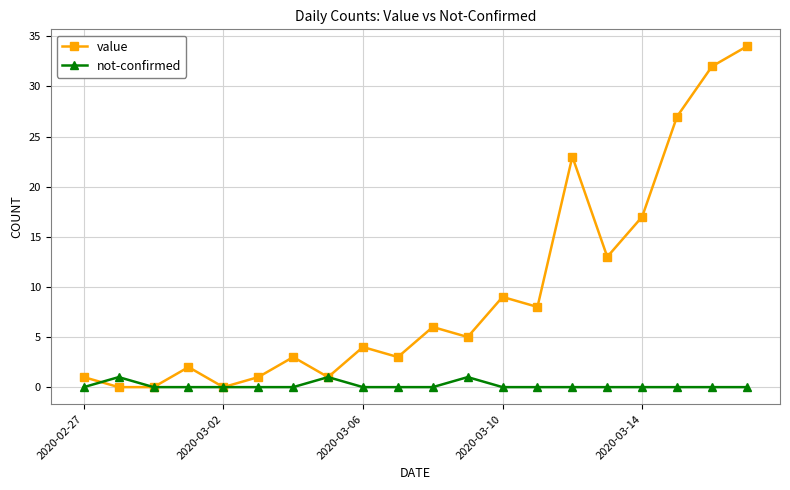

What are all the series names shown in the legend?

value, not-confirmed